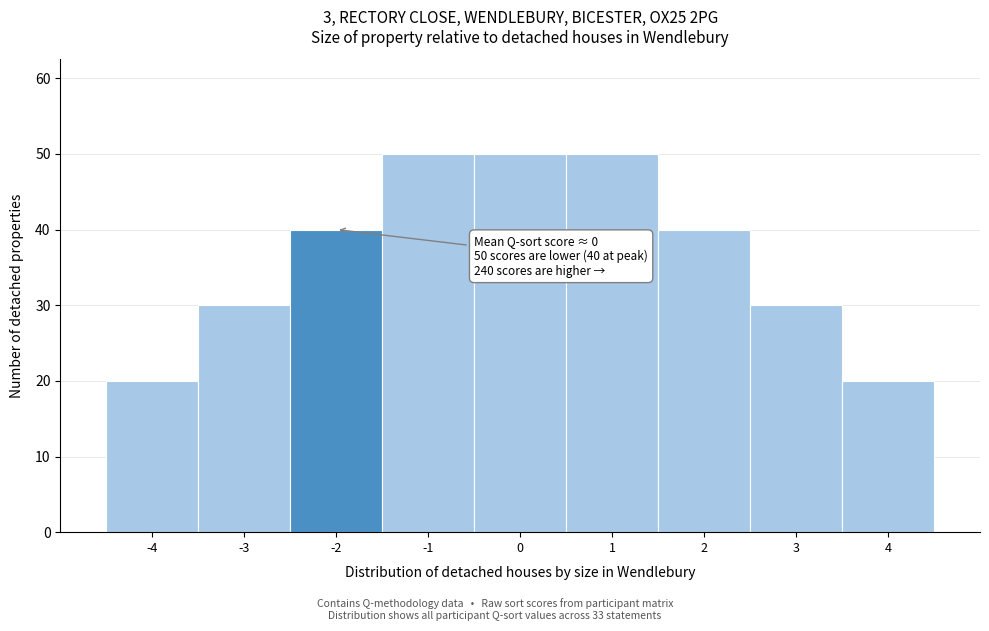

Reading right to left, list all the values displayed in this chart.

20	30	40	50	50	50	40	30	20